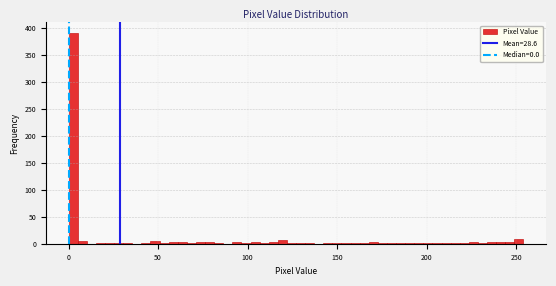

Read against the x-axis, roughly where is the centre of the tallest bar?

5